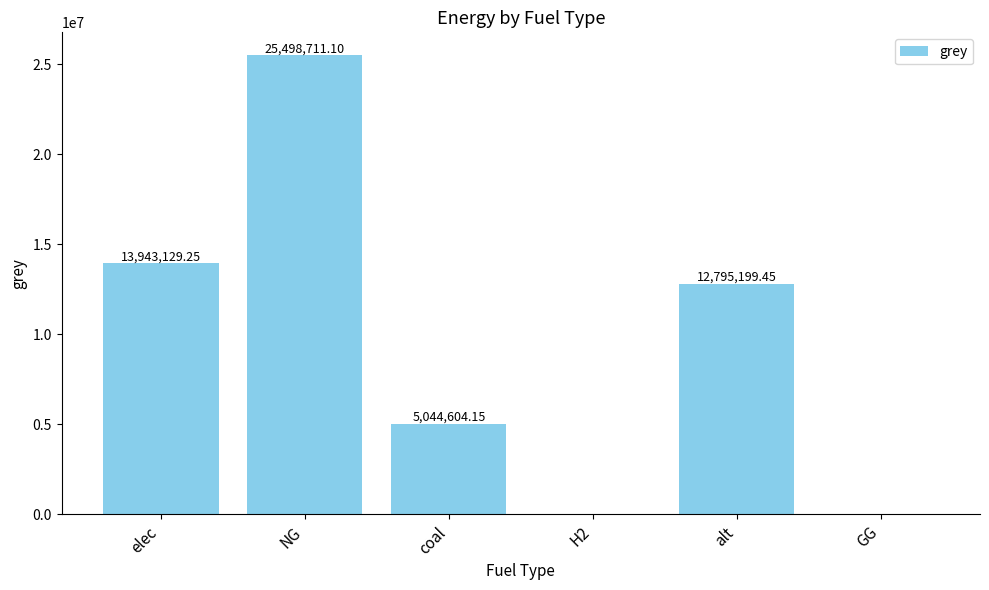

What is the ratio of the value at alt to the value at NG?

0.5